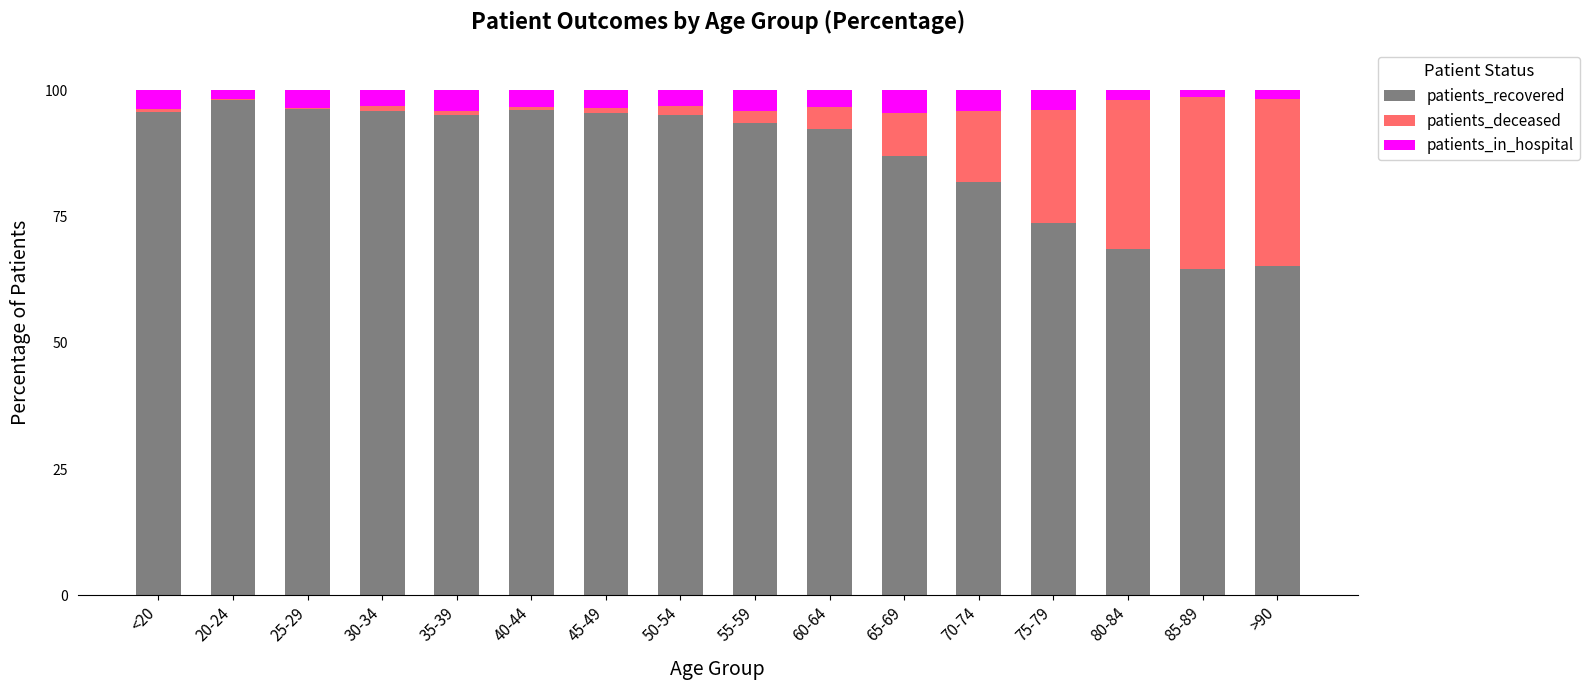

Is it true that patients_recovered equals 96.2 at 25-29?

True